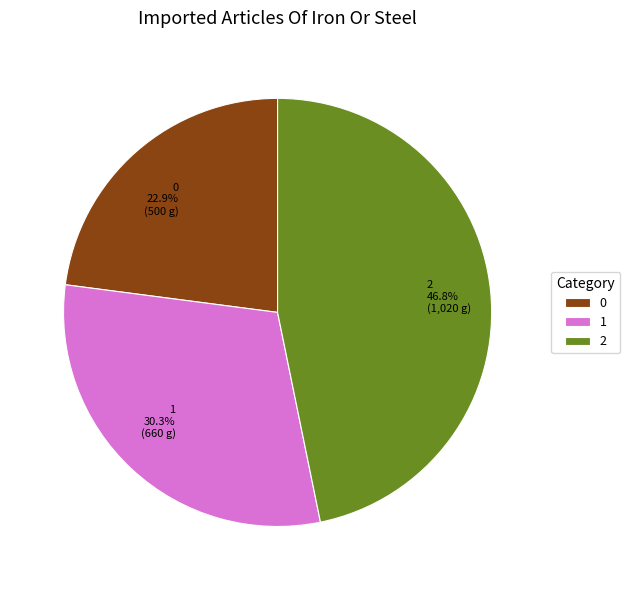

Is it true that 0 is 14% of the pie?

False